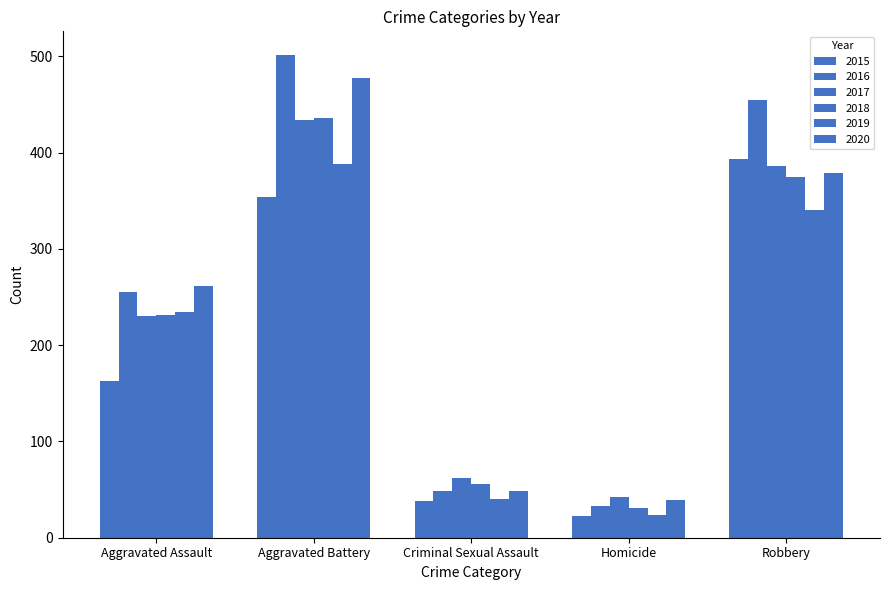

How many groups of bars are there?

5